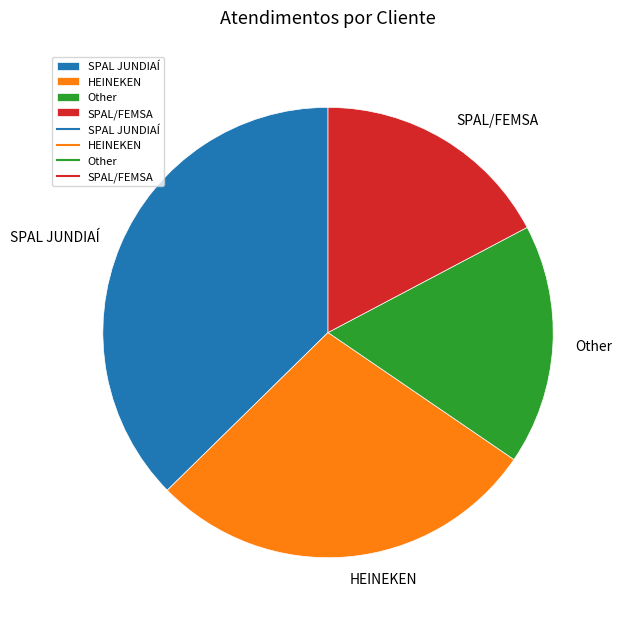

What is the ratio of the value at HEINEKEN to the value at SPAL/FEMSA?

1.6